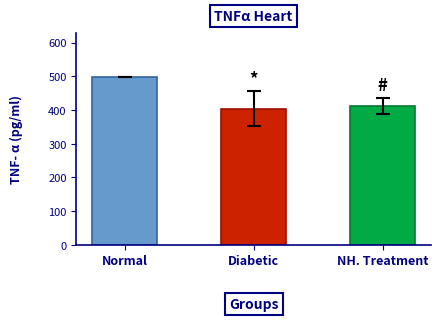

How many bars are there in total?

3